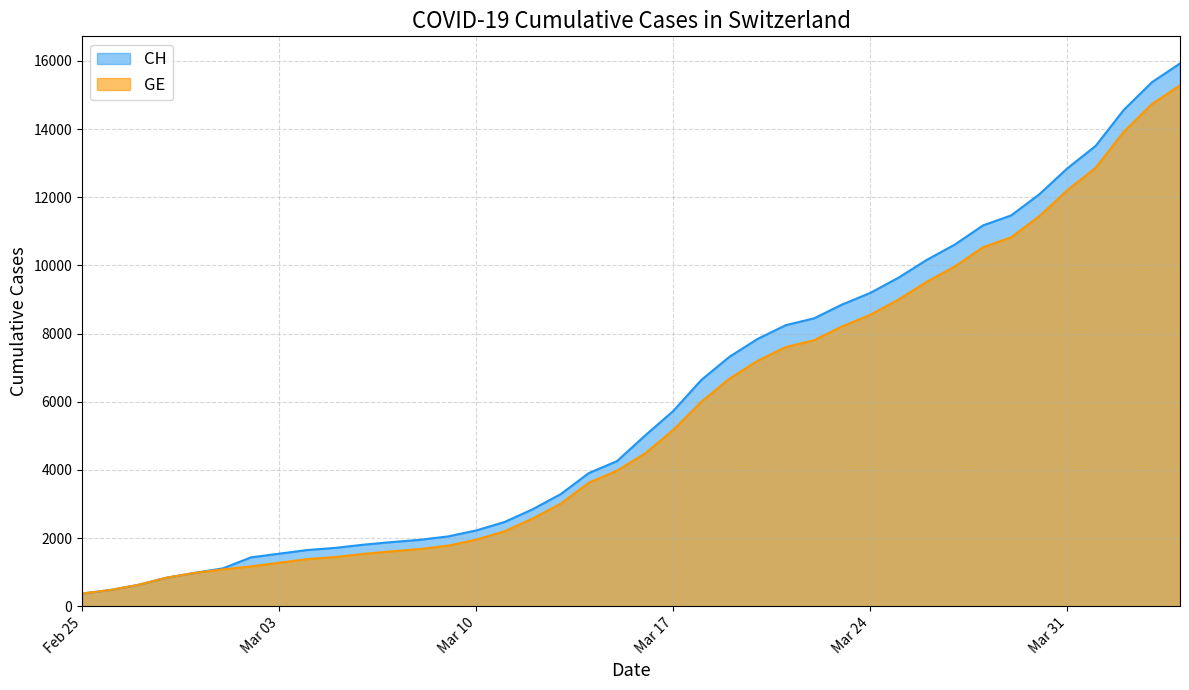

The CH series shows 2051 at 2020-03-09. True or false?

True